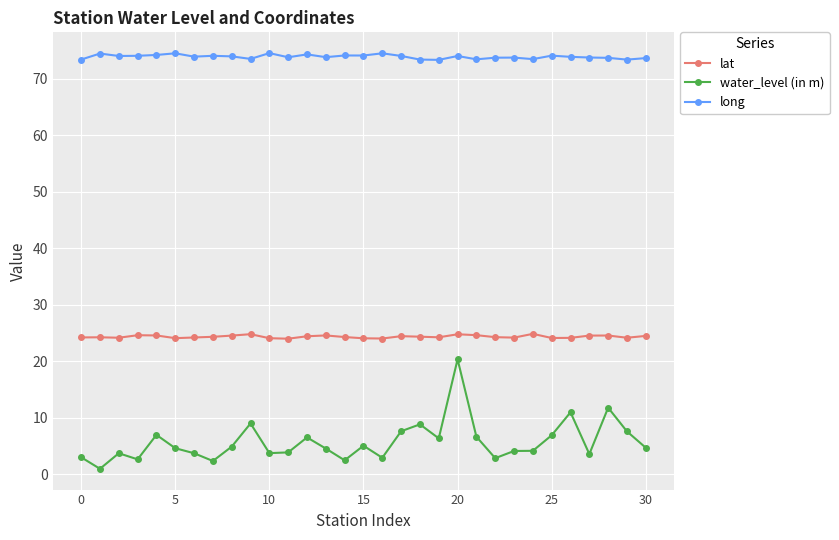

How many distinct data groups are displayed?

3